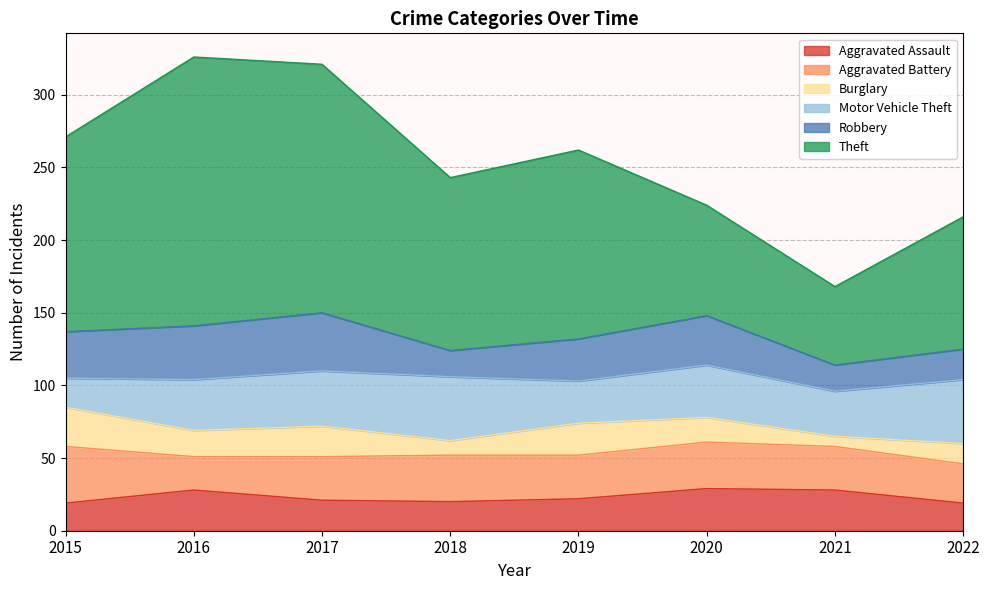

What is the maximum value shown in the chart?

185